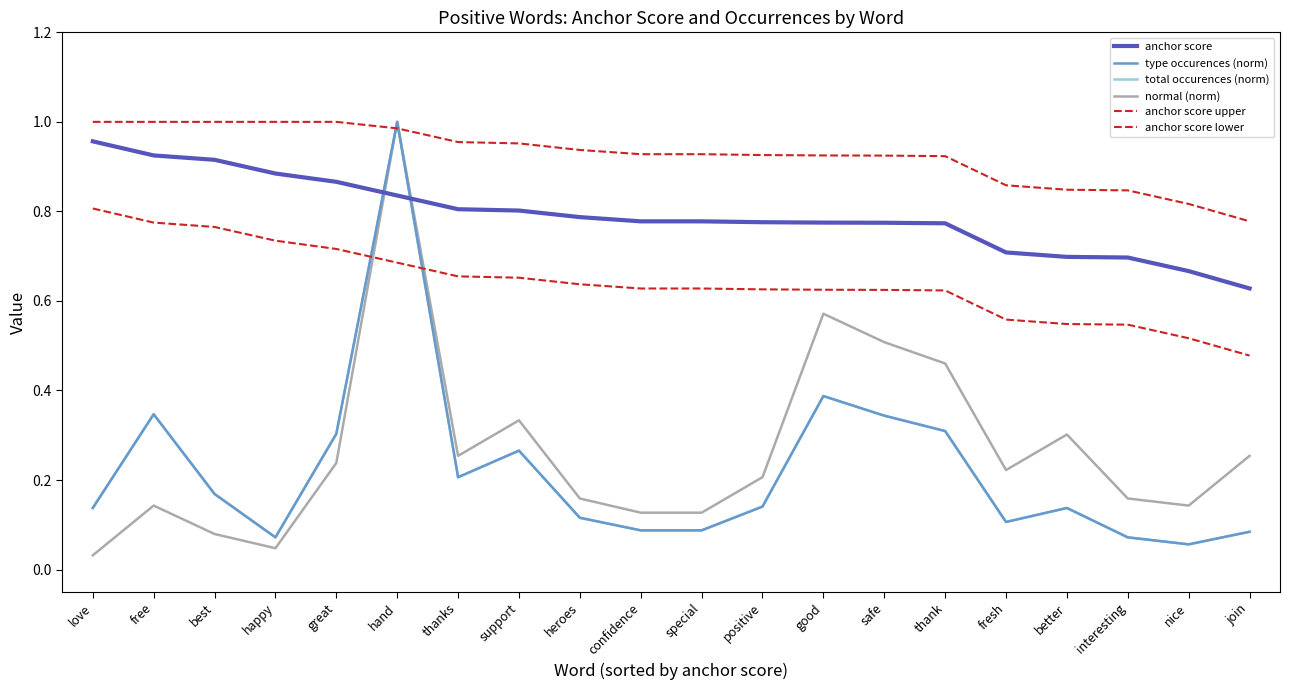

Does the chart display data point markers on the line(s)?

No